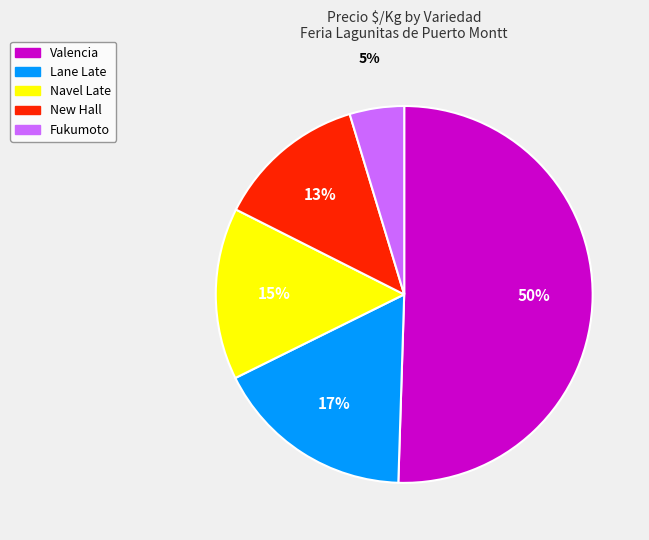

To the nearest percent, what is the average slice percentage?

20%